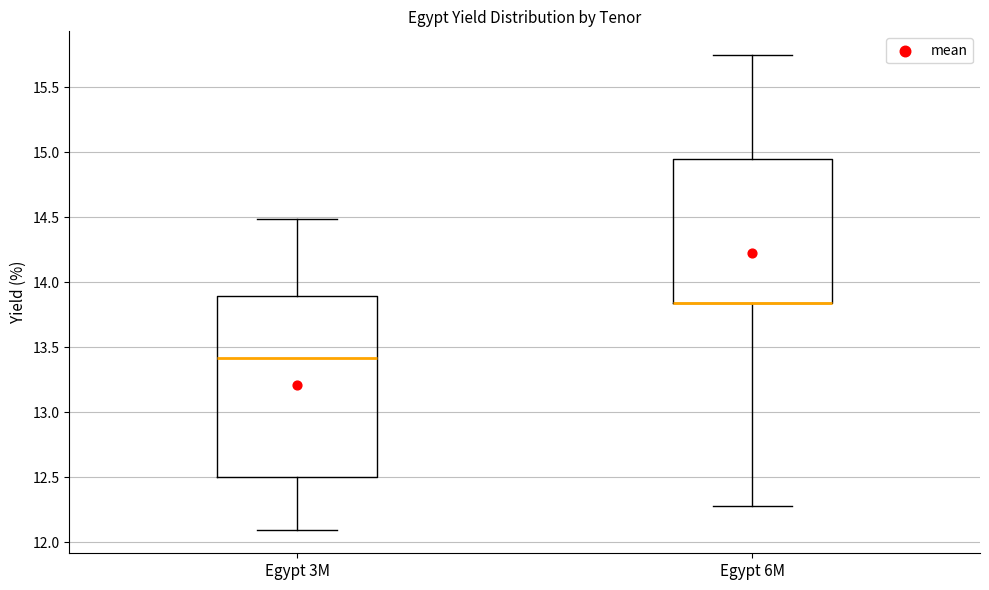

Reading left to right, transcribe this box plot: for each box, give where its median line is, the range the box spans, and where its two whiskers end, as read against the y-axis. The values are not printed on the chart, so give them approximately, as read against the axis.

Egypt 3M: median 13.40, box 12.50 to 13.90, whiskers 12.10 to 14.50
Egypt 6M: median 13.85 (drawn on the box's lower edge), box 13.85 to 14.95, whiskers 12.30 to 15.75